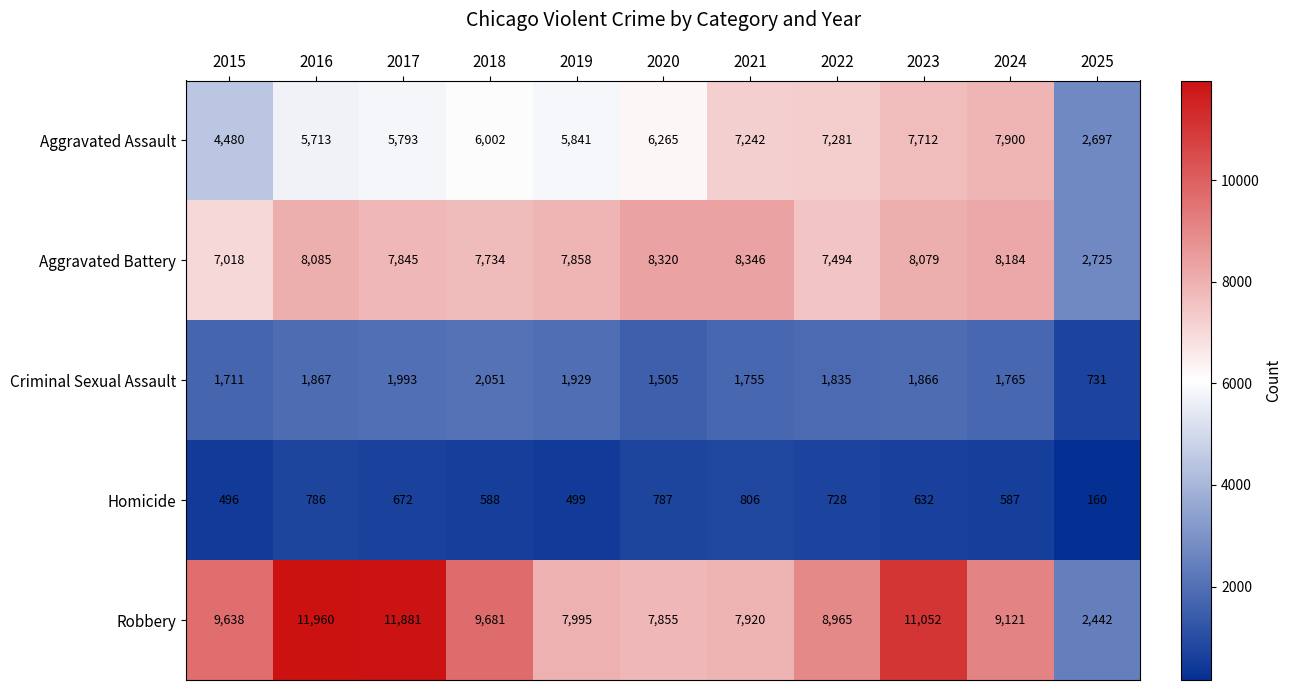

At which label does Criminal Sexual Assault reach its peak?

2018